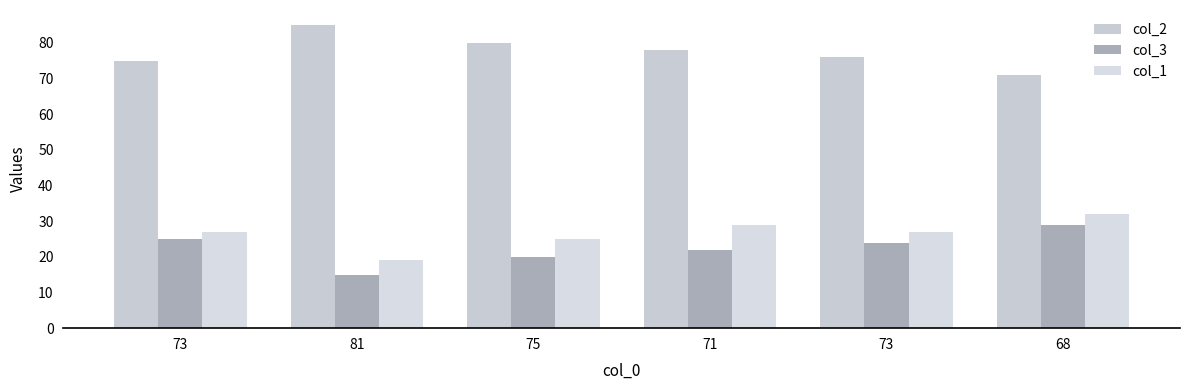

What is the label of the 1st bar from the left?

73